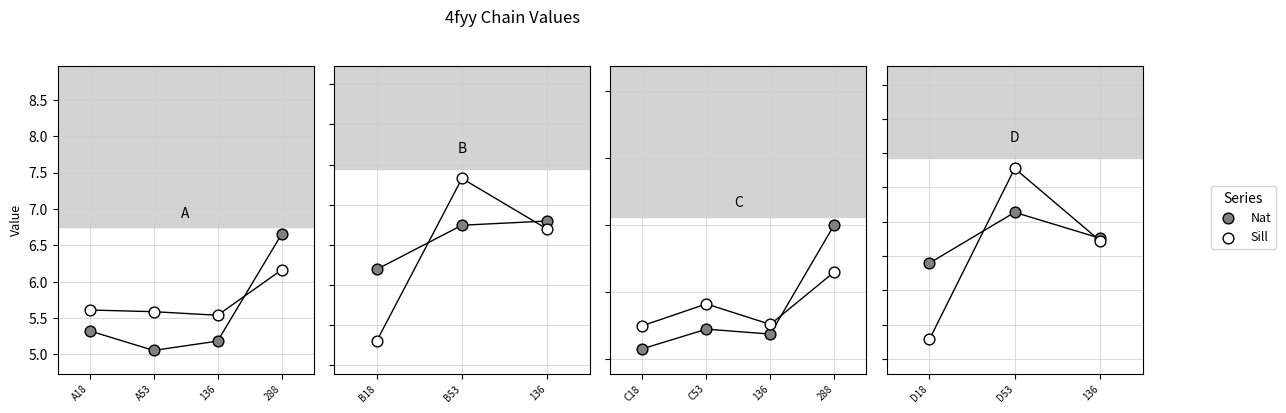

At how many categories does at least one series exceed 6?

1